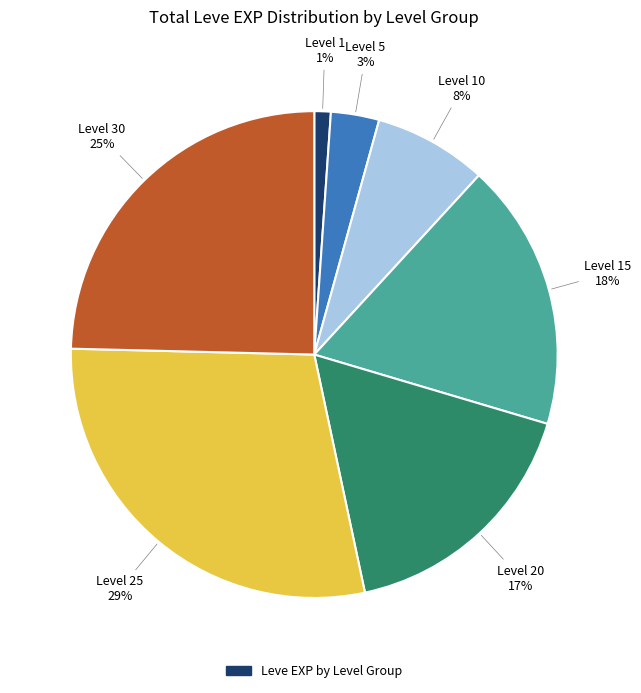

To the nearest percent, what is the average slice percentage?

14%